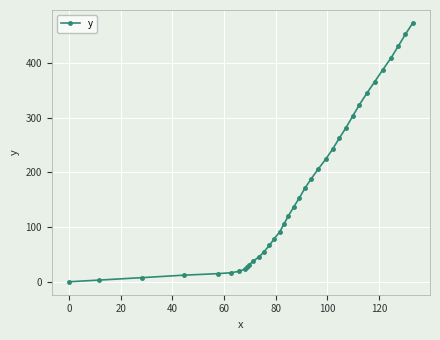

What is the difference between the second highest and minimum values?

452.2